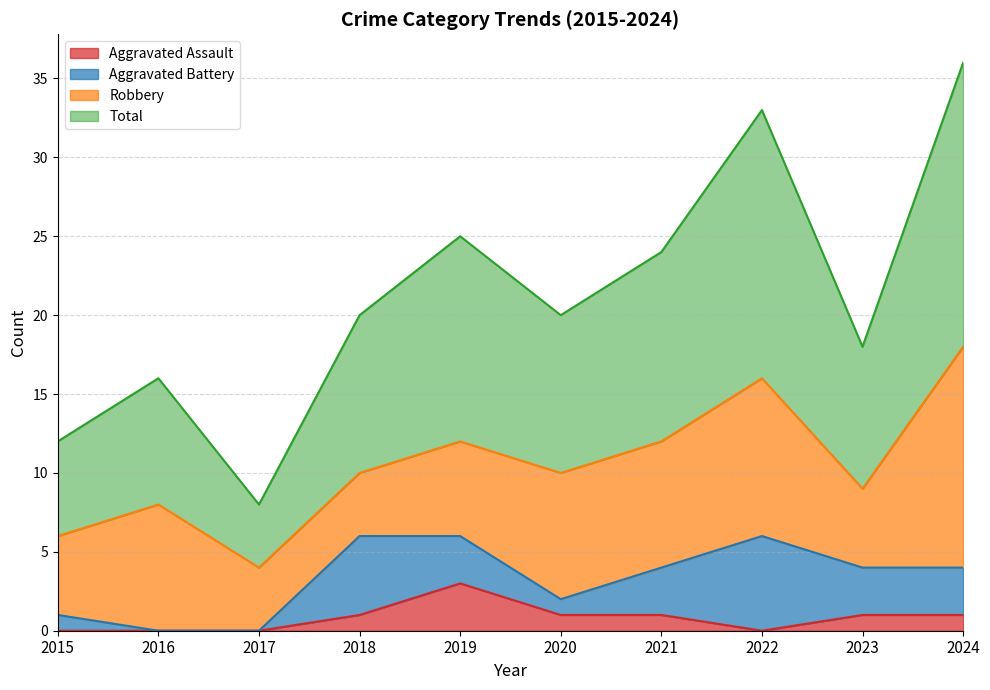

At which label does Total first exceed 20?

2019